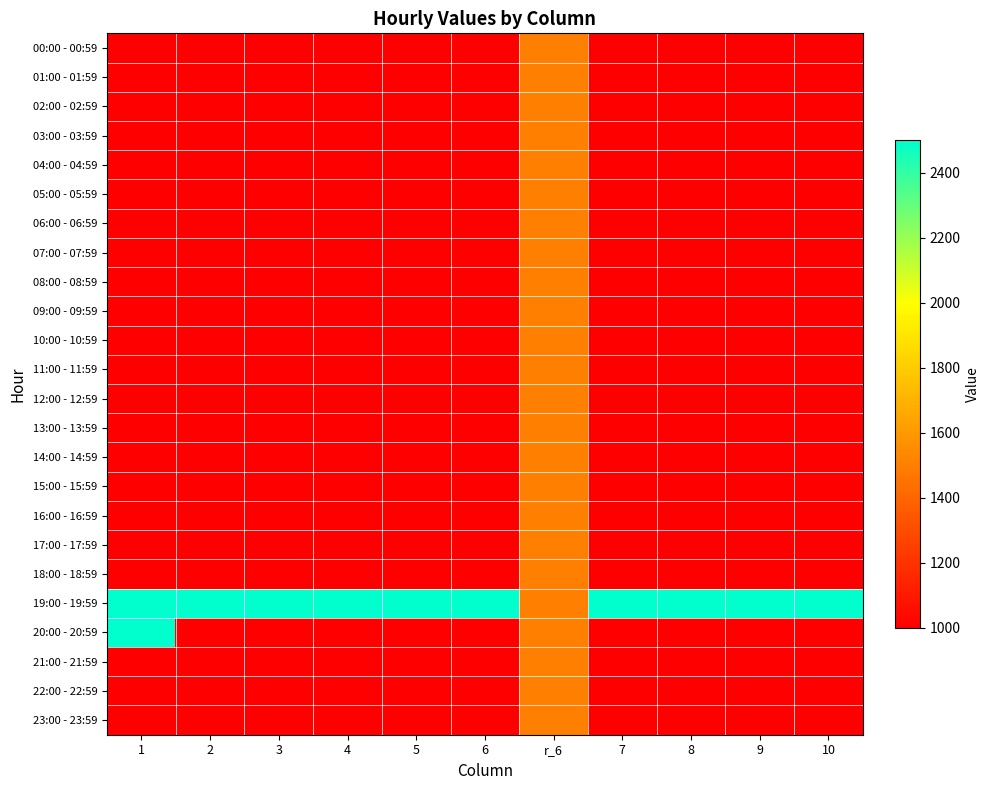

What is the difference between the highest and lowest values at 3?

1500